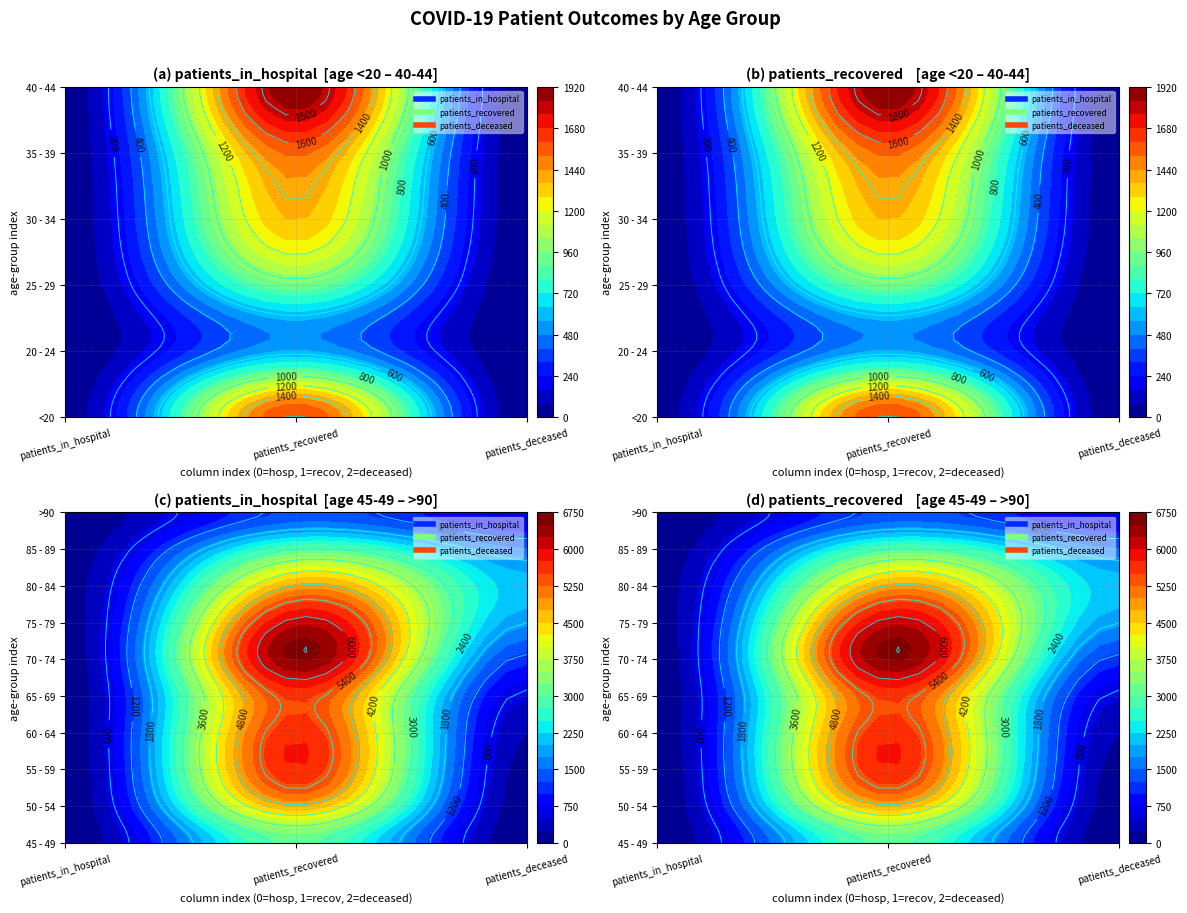

Rank the categories by 25 - 29 value from lowest to highest.

2, 0, 1